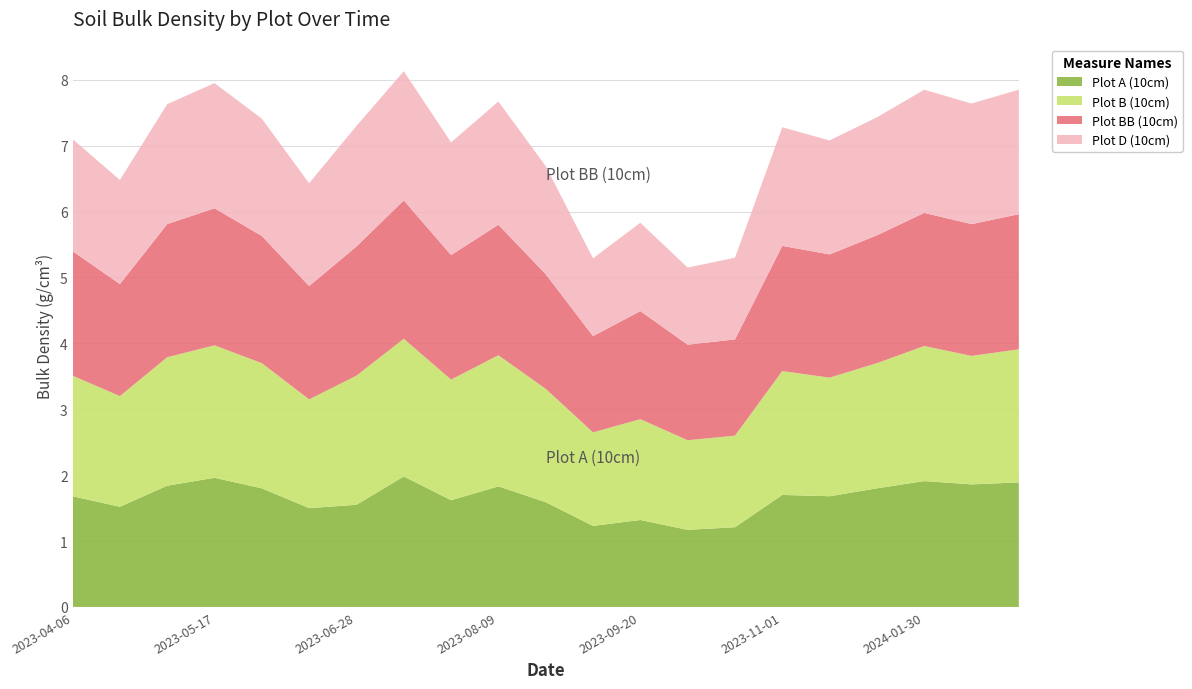

Reading left to right, list all the values displayed in this chart.

Plot A (10cm): 2023-04-06=1.7	2023-04-19=1.5	2023-05-03=1.8	2023-05-17=2.0	2023-05-31=1.8	2023-06-14=1.5	2023-06-28=1.6	2023-07-12=2.0	2023-07-26=1.6	2023-08-09=1.8	2023-08-23=1.6	2023-09-06=1.2	2023-09-20=1.3	2023-10-04=1.2	2023-10-18=1.2	2023-11-01=1.7	2023-11-16=1.7	2023-11-29=1.8	2024-01-30=1.9	2024-03-20=1.9	2024-04-30=1.9
Plot B (10cm): 2023-04-06=1.8	2023-04-19=1.7	2023-05-03=1.9	2023-05-17=2.0	2023-05-31=1.9	2023-06-14=1.6	2023-06-28=2.0	2023-07-12=2.1	2023-07-26=1.8	2023-08-09=2.0	2023-08-23=1.7	2023-09-06=1.4	2023-09-20=1.5	2023-10-04=1.4	2023-10-18=1.4	2023-11-01=1.9	2023-11-16=1.8	2023-11-29=1.9	2024-01-30=2.0	2024-03-20=1.9	2024-04-30=2.0
Plot BB (10cm): 2023-04-06=1.9	2023-04-19=1.7	2023-05-03=2.0	2023-05-17=2.1	2023-05-31=1.9	2023-06-14=1.7	2023-06-28=2.0	2023-07-12=2.1	2023-07-26=1.9	2023-08-09=2.0	2023-08-23=1.7	2023-09-06=1.5	2023-09-20=1.6	2023-10-04=1.4	2023-10-18=1.5	2023-11-01=1.9	2023-11-16=1.9	2023-11-29=1.9	2024-01-30=2.0	2024-03-20=2.0	2024-04-30=2.0
Plot D (10cm): 2023-04-06=1.7	2023-04-19=1.6	2023-05-03=1.8	2023-05-17=1.9	2023-05-31=1.8	2023-06-14=1.6	2023-06-28=1.8	2023-07-12=2.0	2023-07-26=1.7	2023-08-09=1.9	2023-08-23=1.6	2023-09-06=1.2	2023-09-20=1.3	2023-10-04=1.2	2023-10-18=1.2	2023-11-01=1.8	2023-11-16=1.7	2023-11-29=1.8	2024-01-30=1.9	2024-03-20=1.8	2024-04-30=1.9